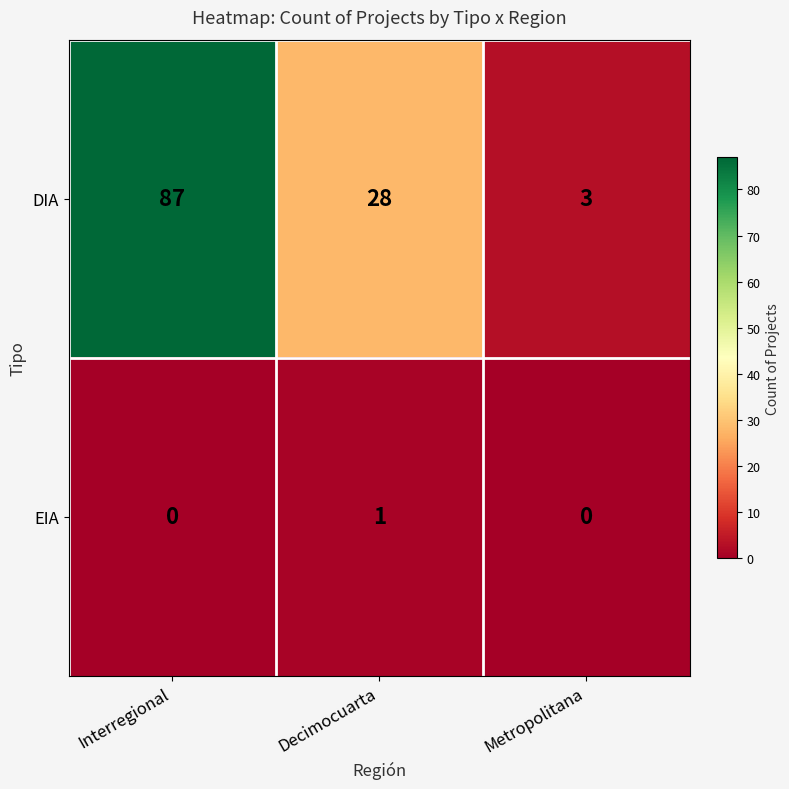

Is the value of EIA at Interregional greater than the value of DIA at Metropolitana?

No